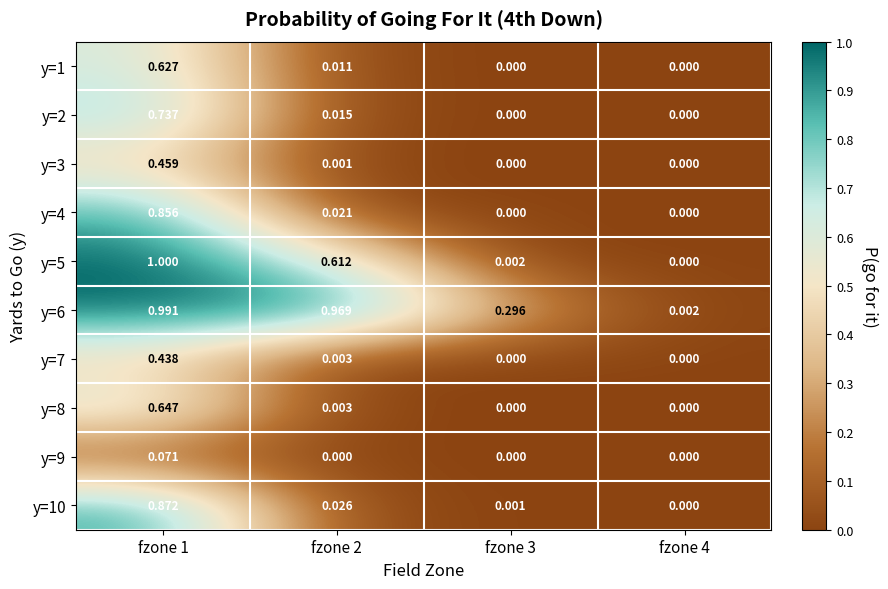

Is the value of y=7 at fzone 2 greater than the value of y=2 at fzone 1?

No